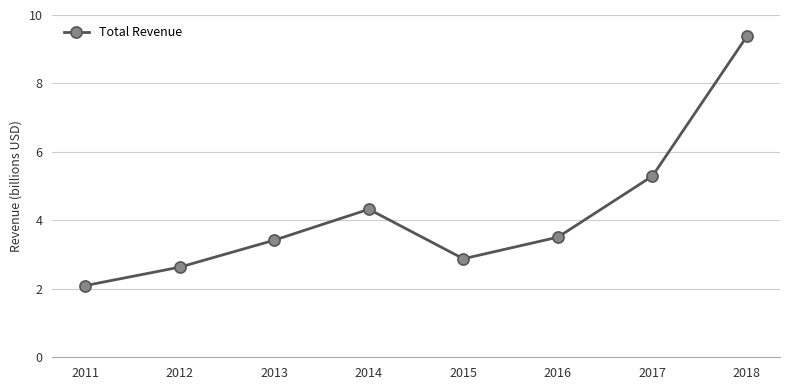

What is the difference between the values at 2017 and 2011?

3.2